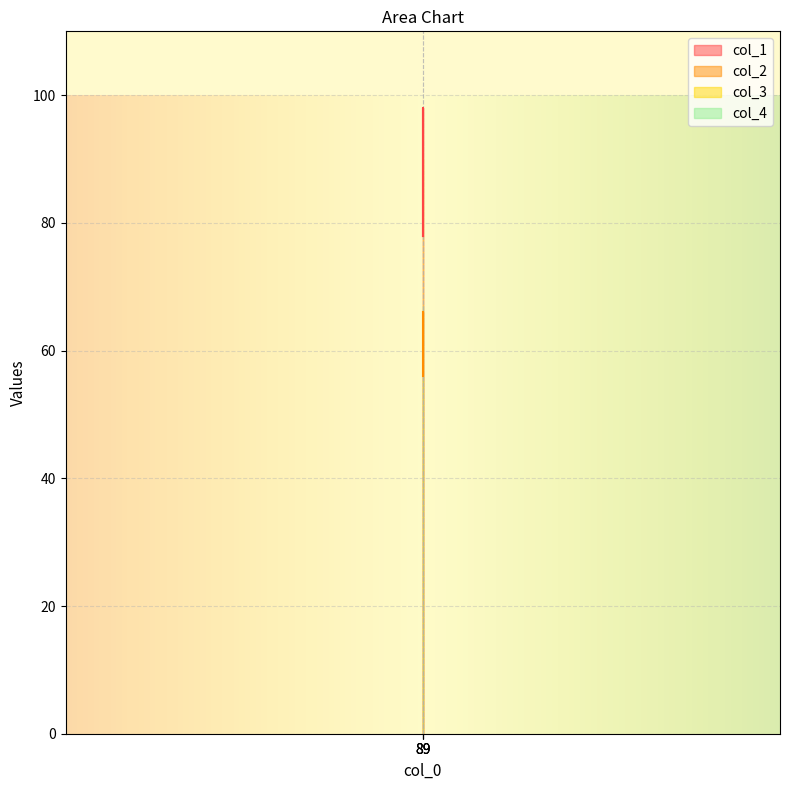

Which series has the widest spread of values?

col_1